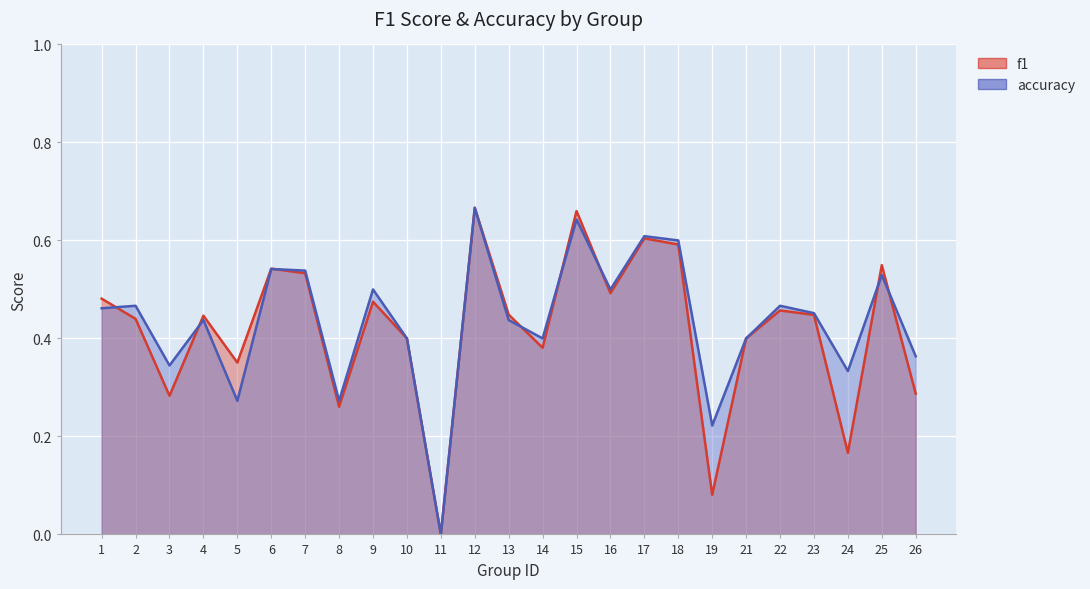

True or false: accuracy and f1 cross at least once.

True